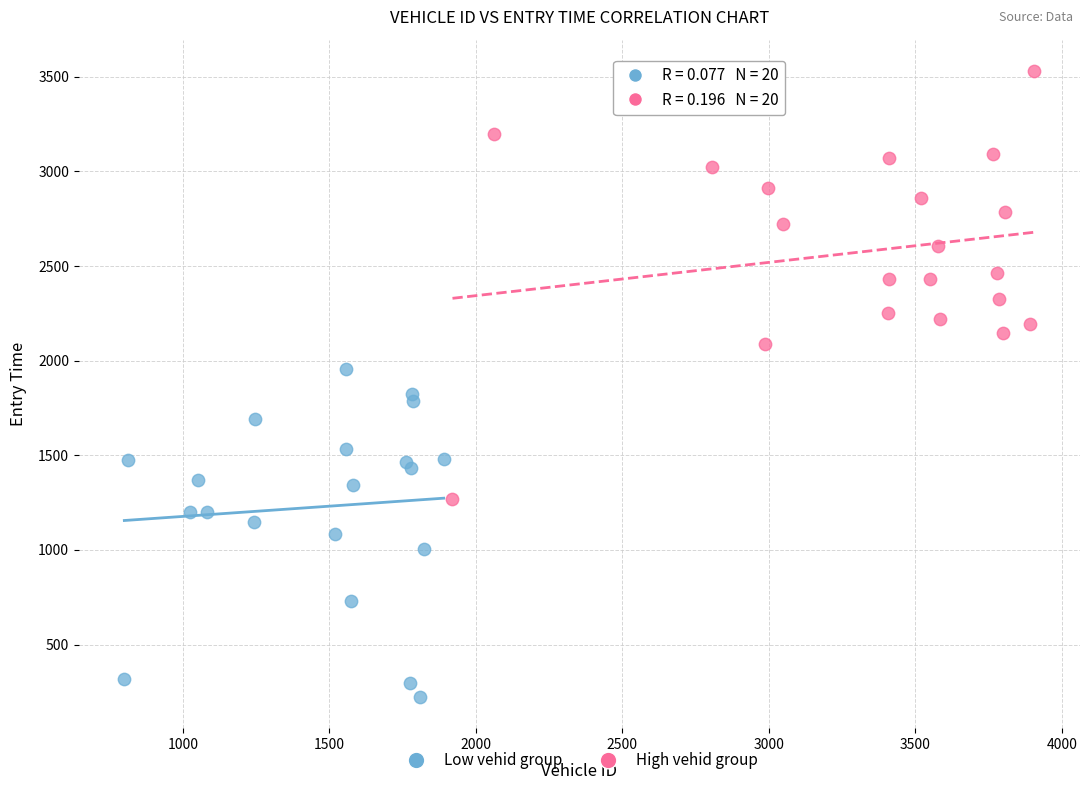

Which series reaches the minimum Y coordinate?

Low vehid group